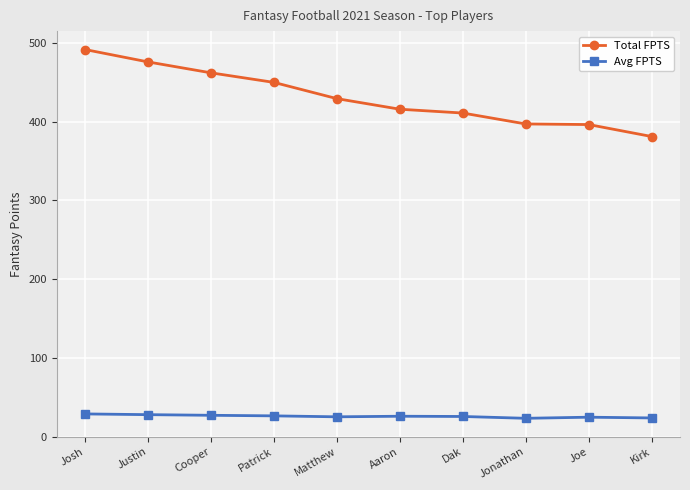

Rank the series by their average value, from highest to lowest.

Total FPTS, Avg FPTS